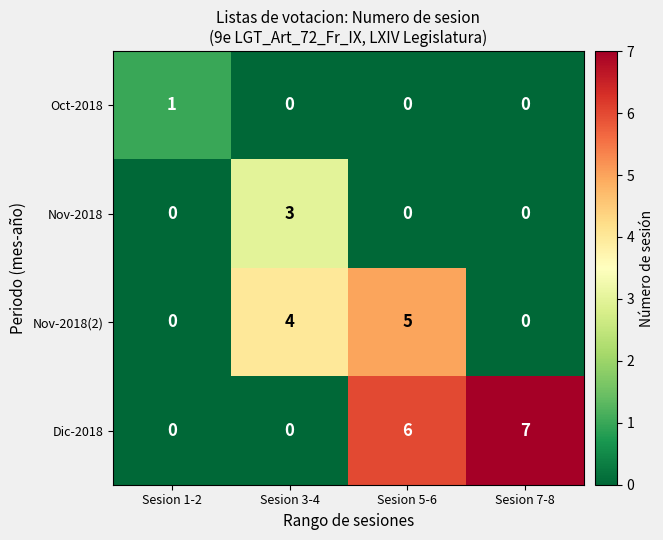

True or false: Nov-2018(2) has a value of 4 at Sesion 3-4.

True